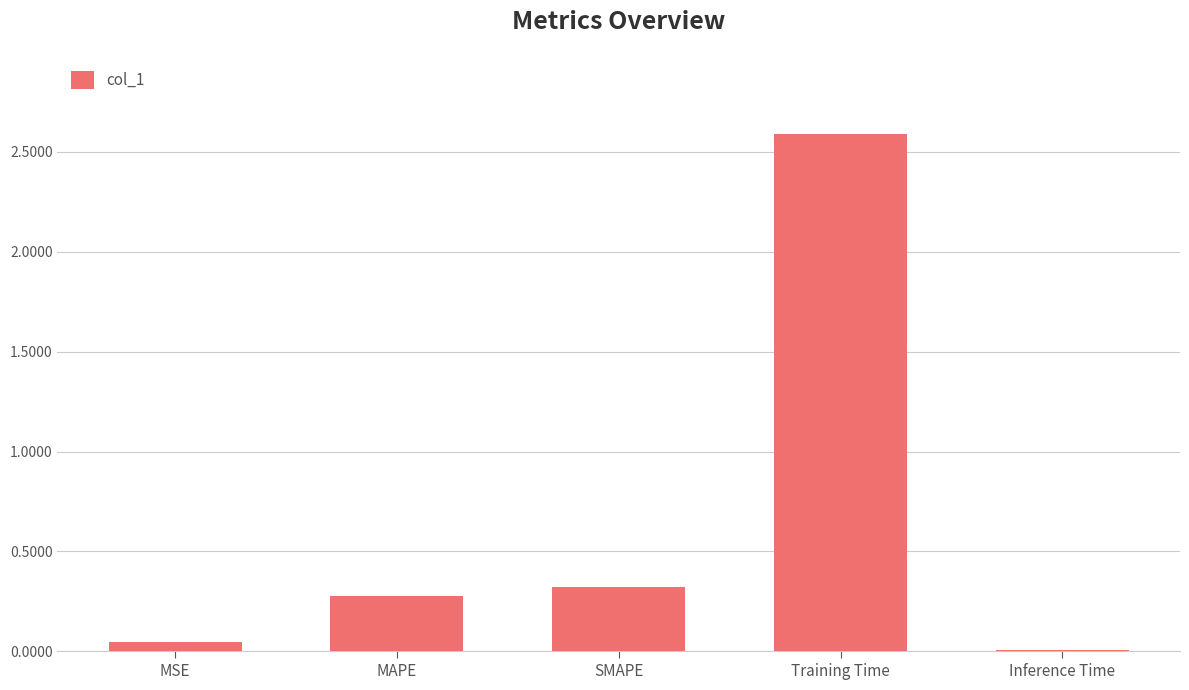

Read the value at SMAPE.

0.3